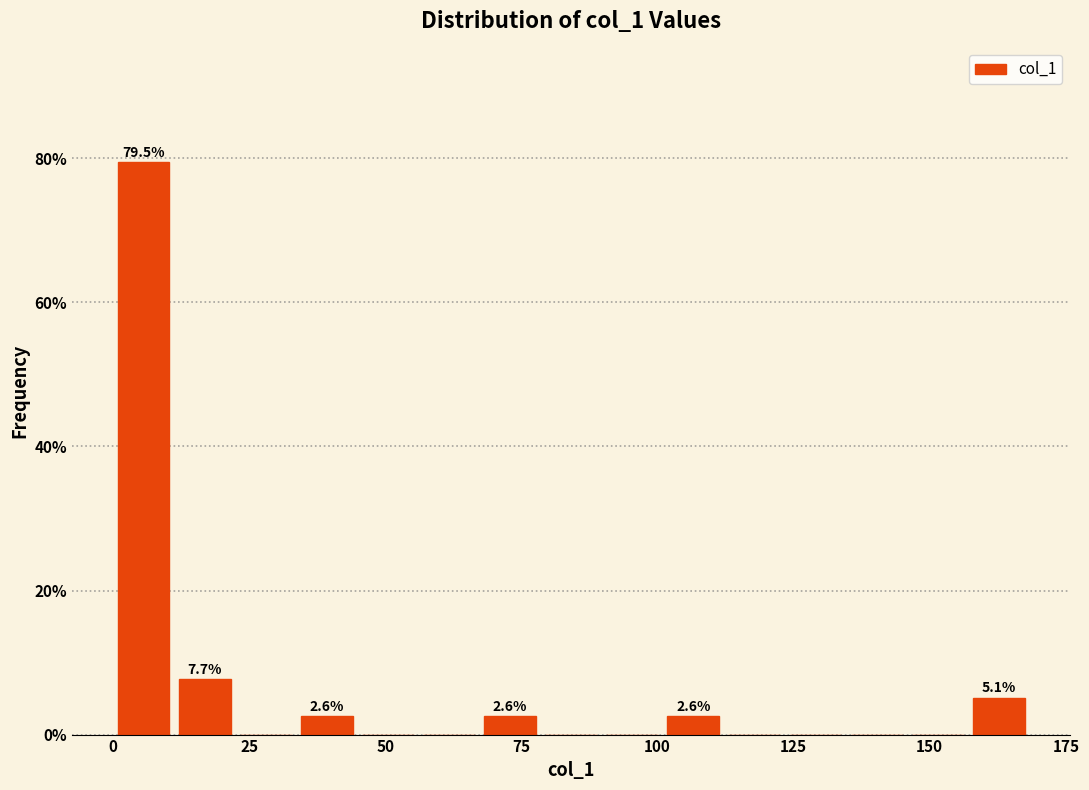

Read against the x-axis, roughly where is the centre of the tallest bar?

5